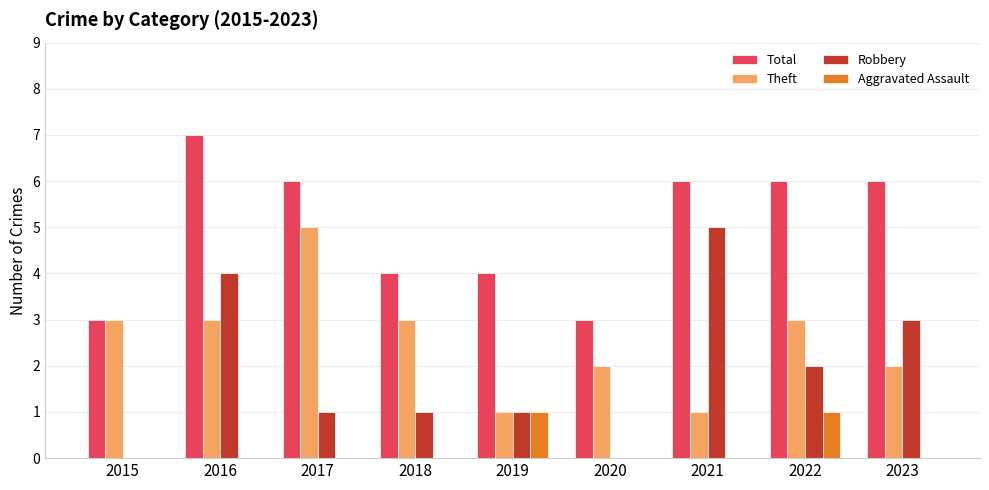

What is the sum of all Theft values?

23